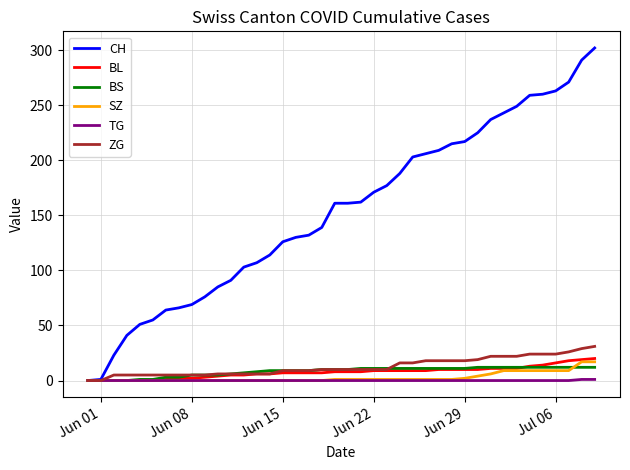

What is the maximum value shown in the chart?

302